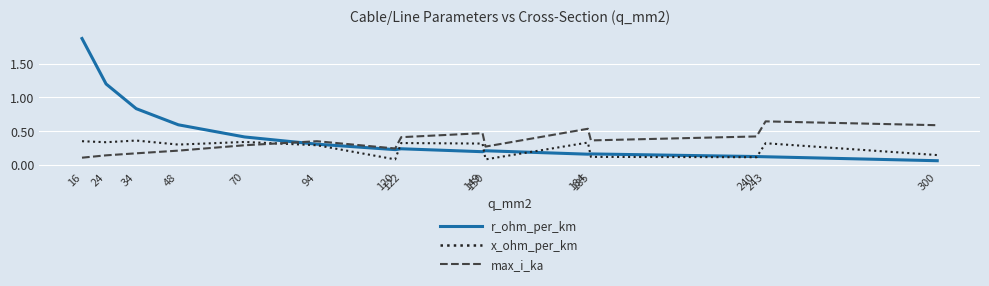

Which series has the widest spread of values?

r_ohm_per_km